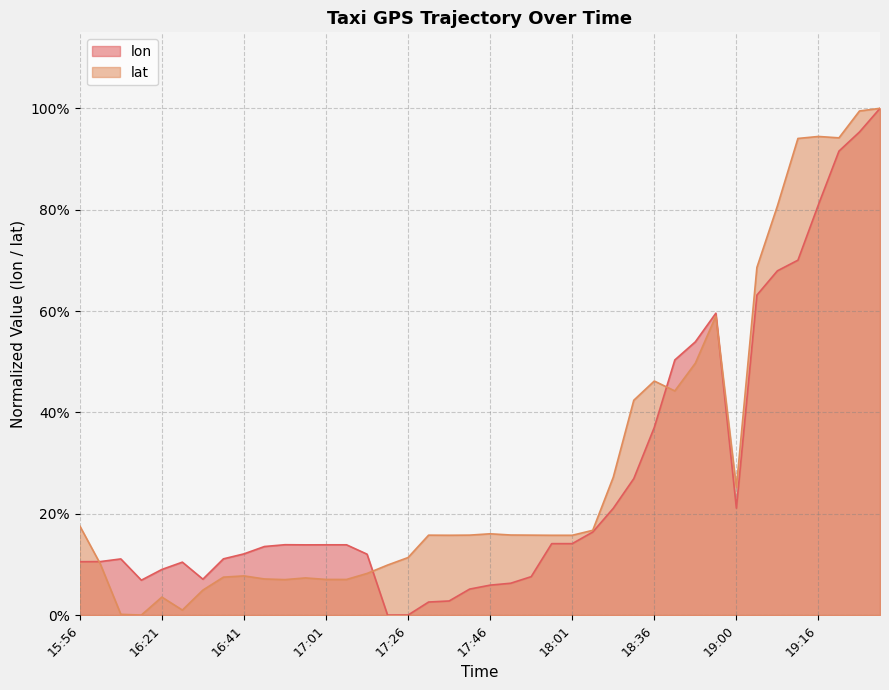

At how many categories does at least one series exceed 0?

40